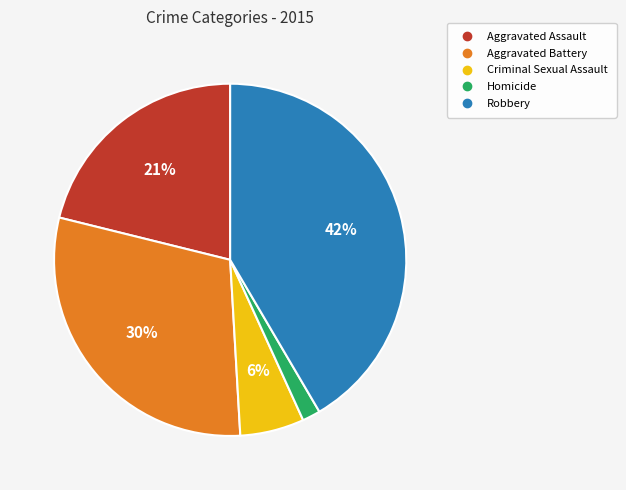

Count the number of slices in the pie.

5